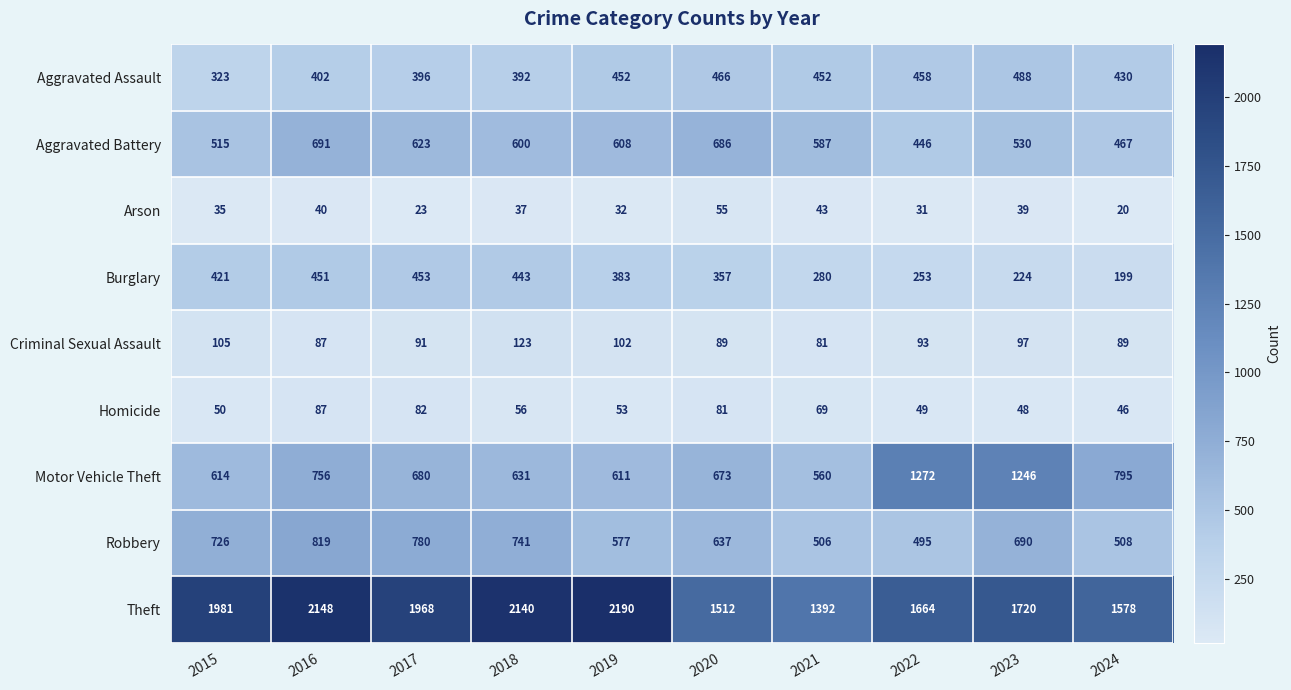

How many distinct data groups are displayed?

9